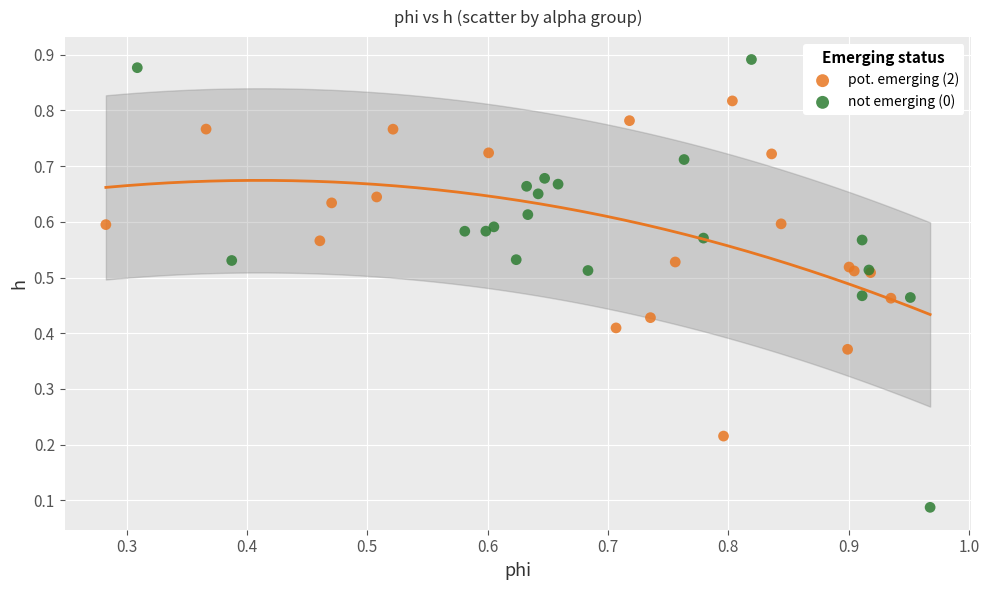

Which series reaches the maximum Y coordinate?

not emerging (0)